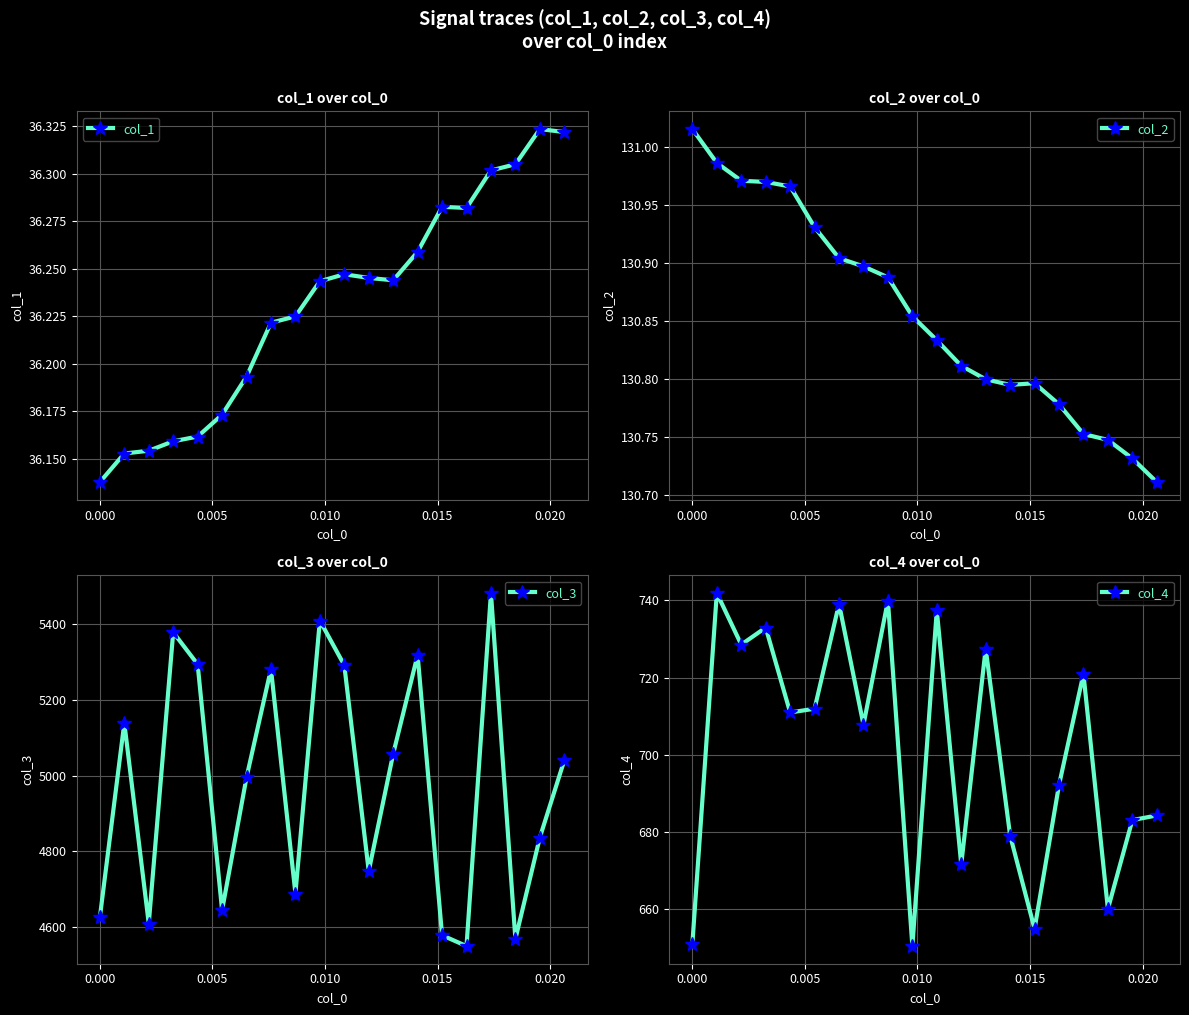

What is the minimum value for col_3?

4549.3